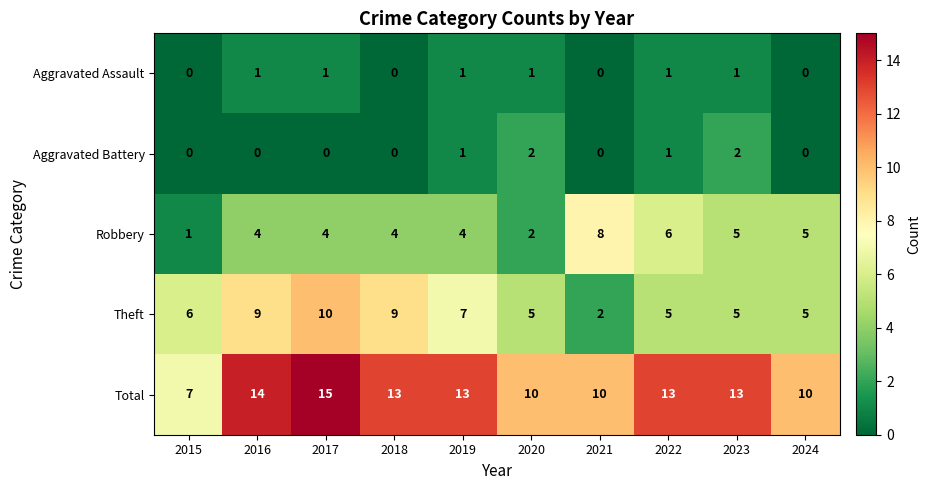

Count the number of data series in this chart.

5